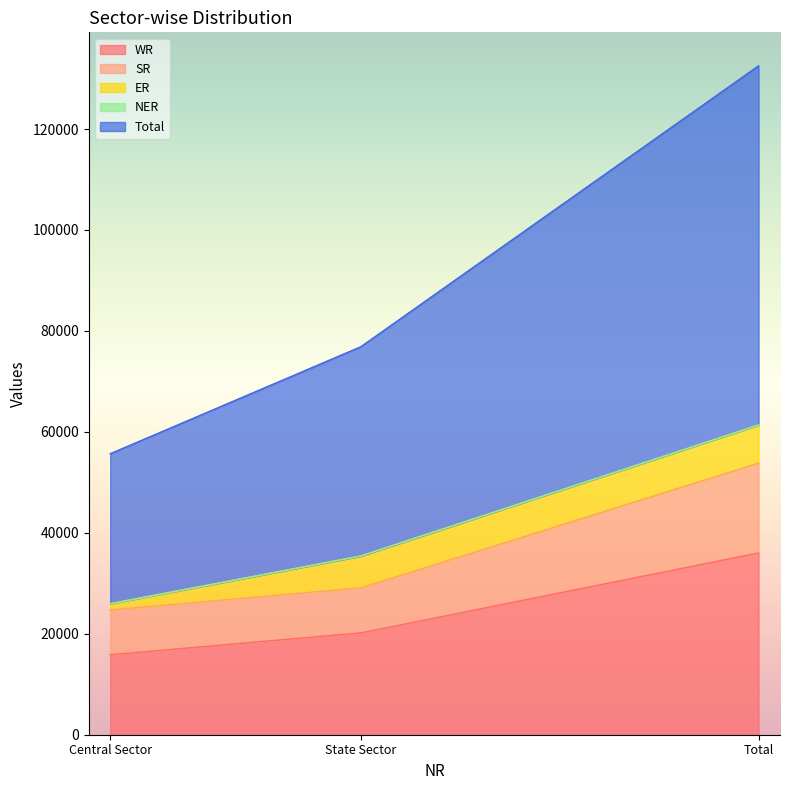

Which series changed the most between State Sector and Total?

Total